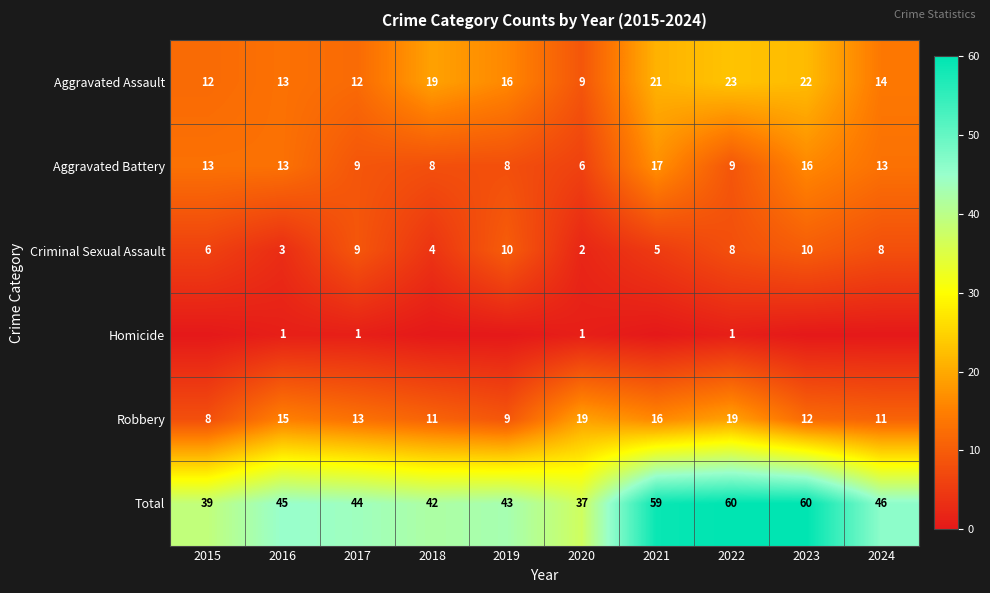

At which category is the sum across all series the highest?

2022